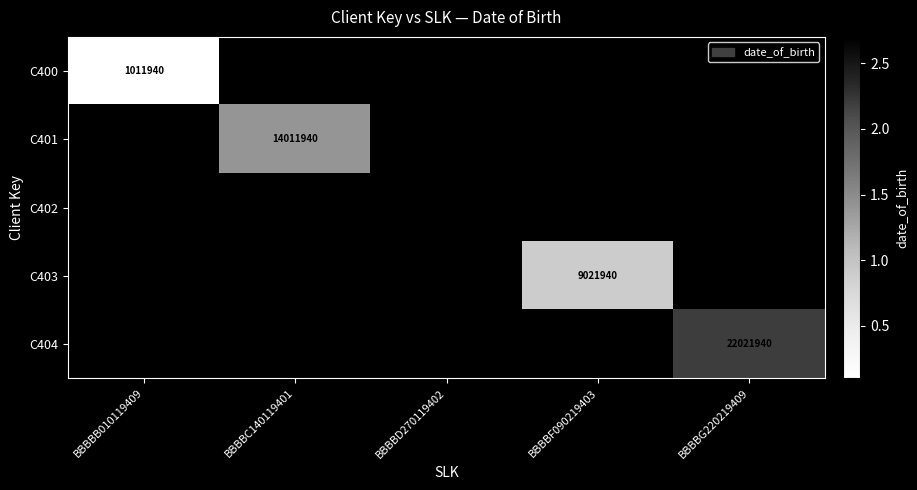

How many series are shown in this chart?

5